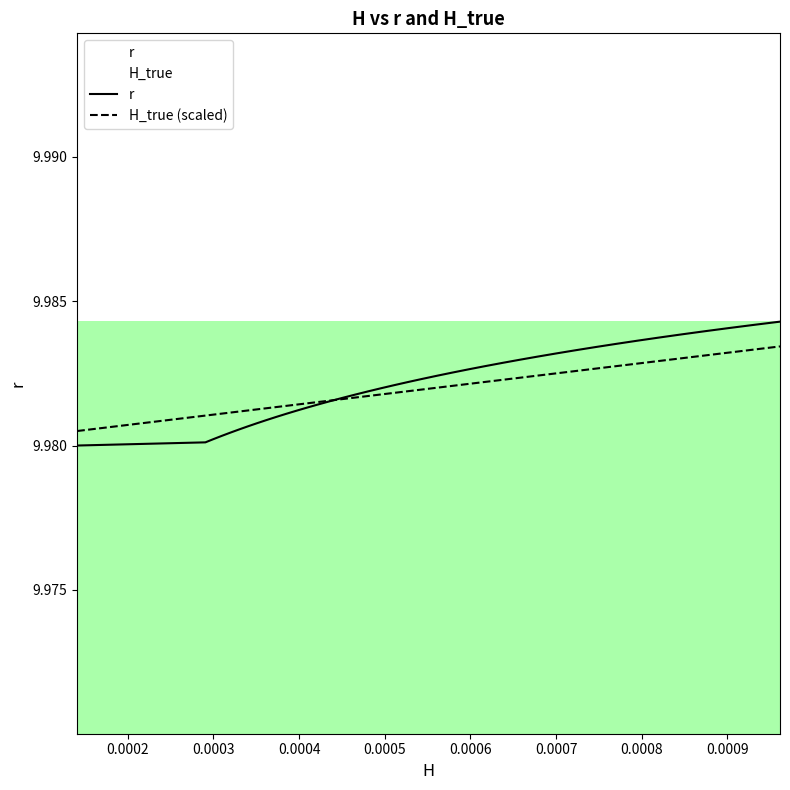

Which series ends up on top after the final intersection of H_true (scaled) and r?

r